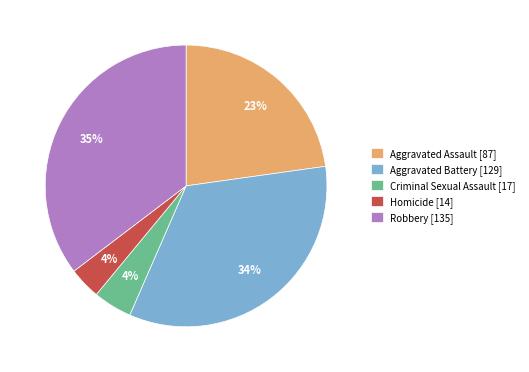

Is the sum of Aggravated Battery [129] and Homicide [14] greater than half?

No